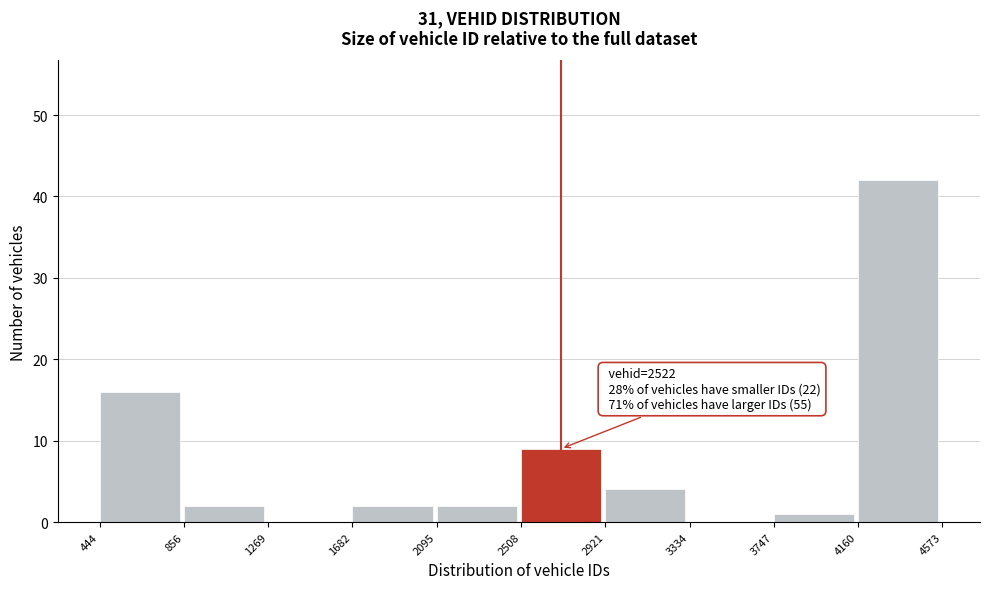

Over which range of the x-axis is the bar tallest?

4160 to 4573